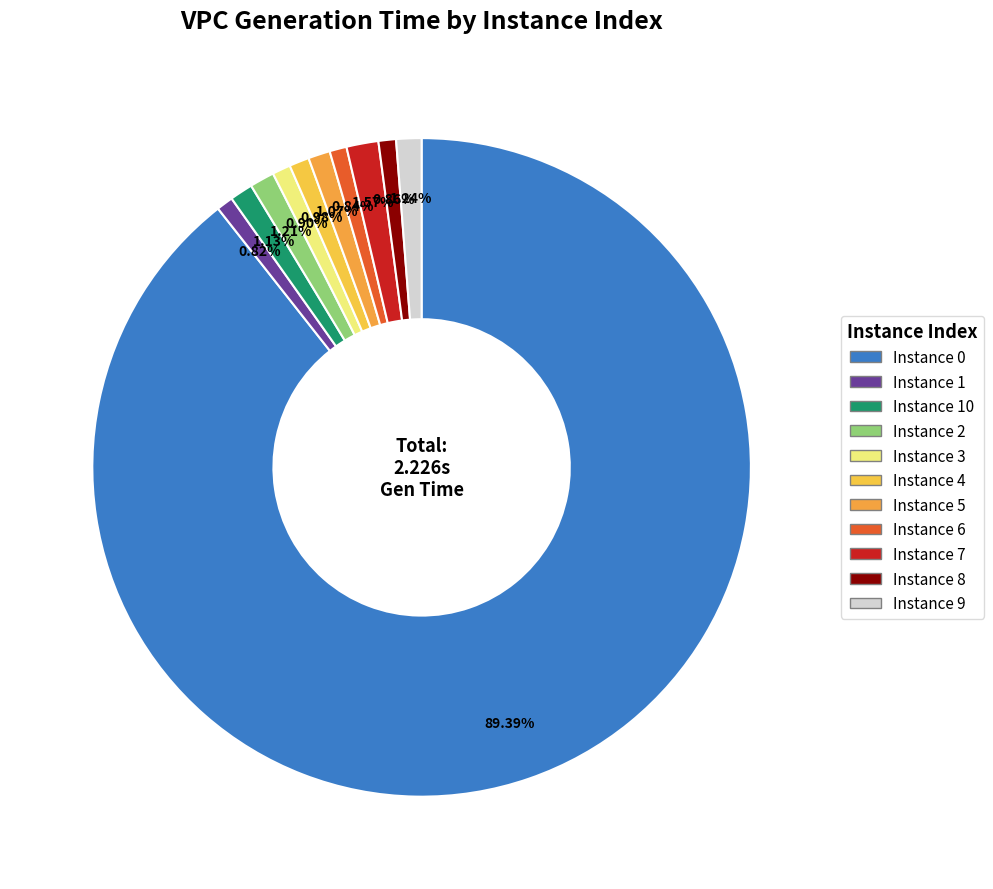

How many slices are in this pie chart?

11